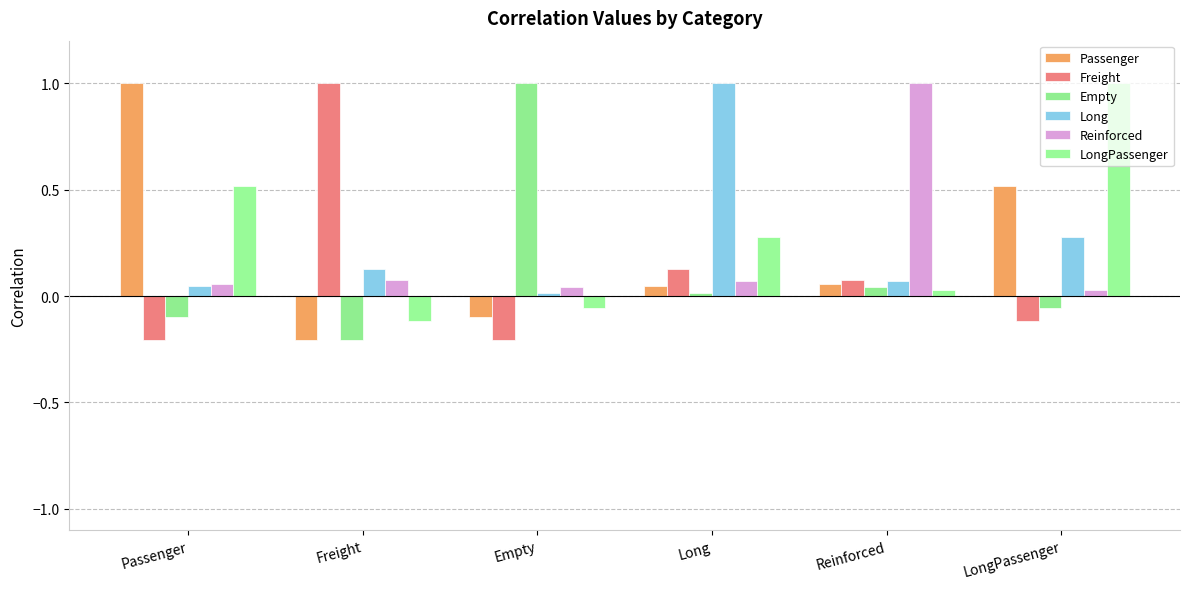

At which category does the chart reach its minimum across all series?

Empty